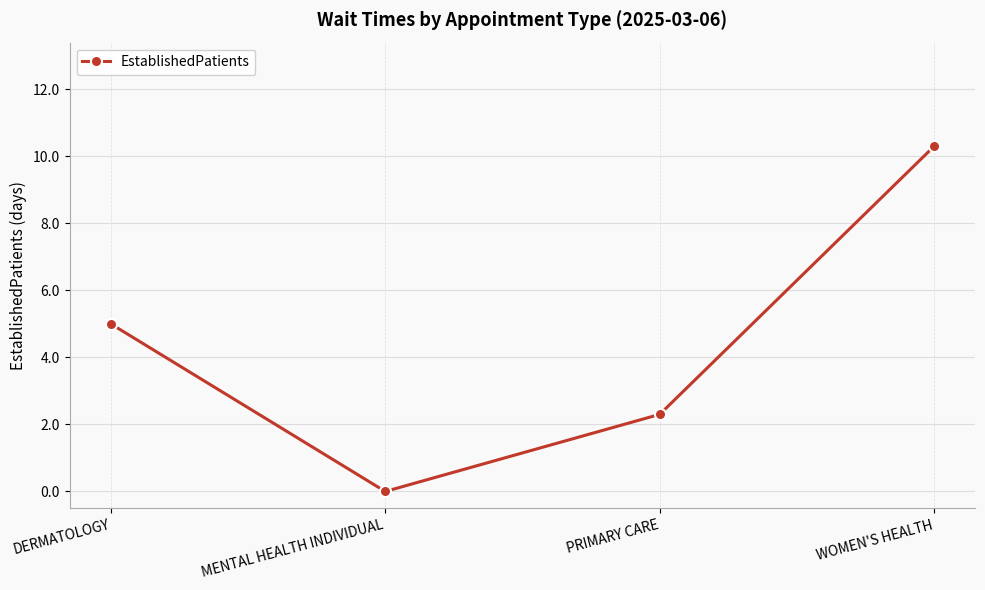

At which category does the data reach its first local valley?

MENTAL HEALTH INDIVIDUAL